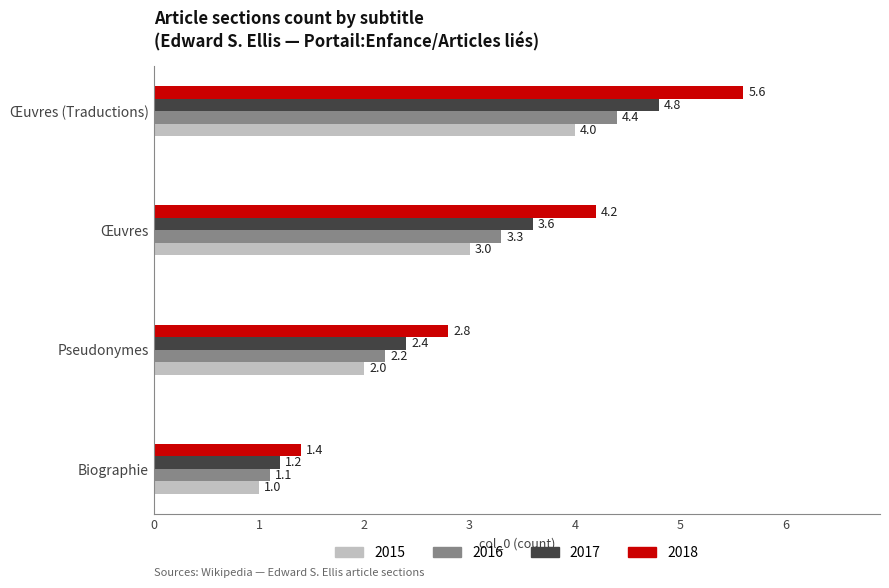

Where is 2018 nearest to the value 3?

Pseudonymes